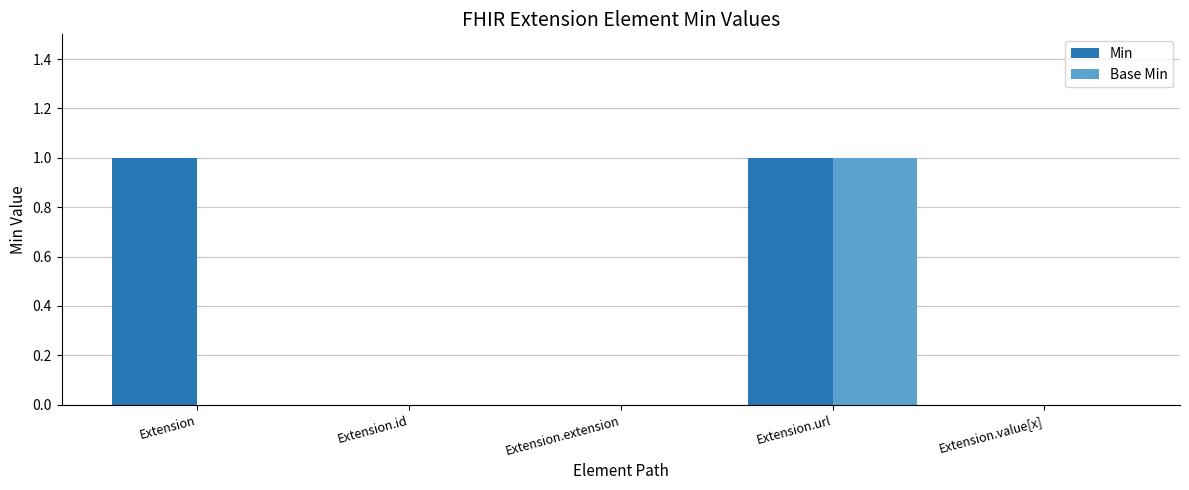

The Base Min series shows 0 at Extension.url. True or false?

False